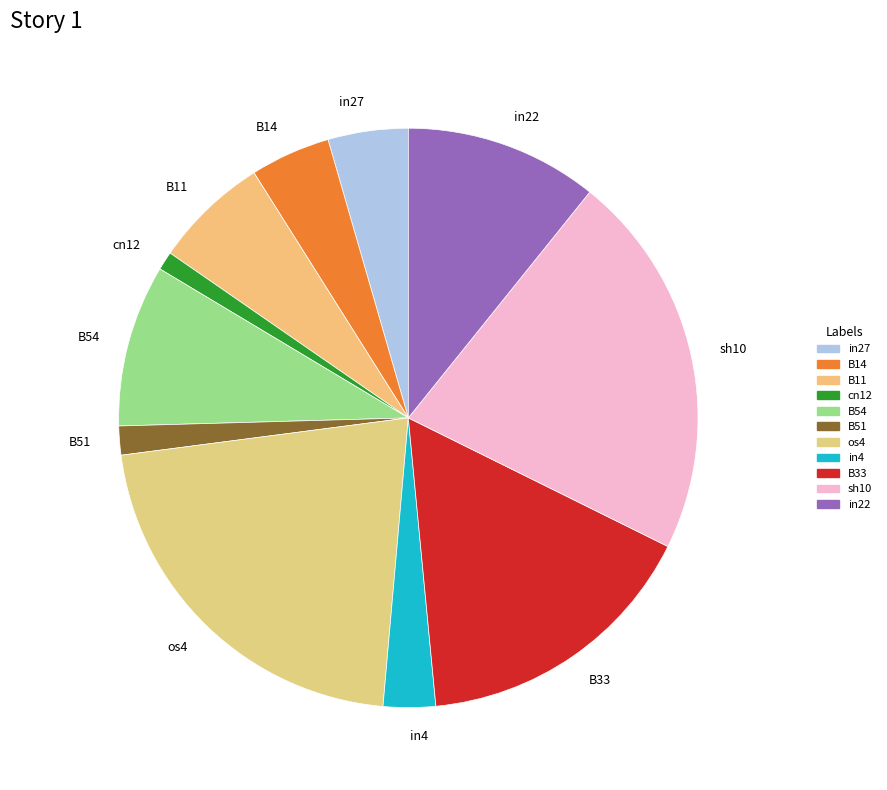

True or false: B14 accounts for 14% of the total.

False